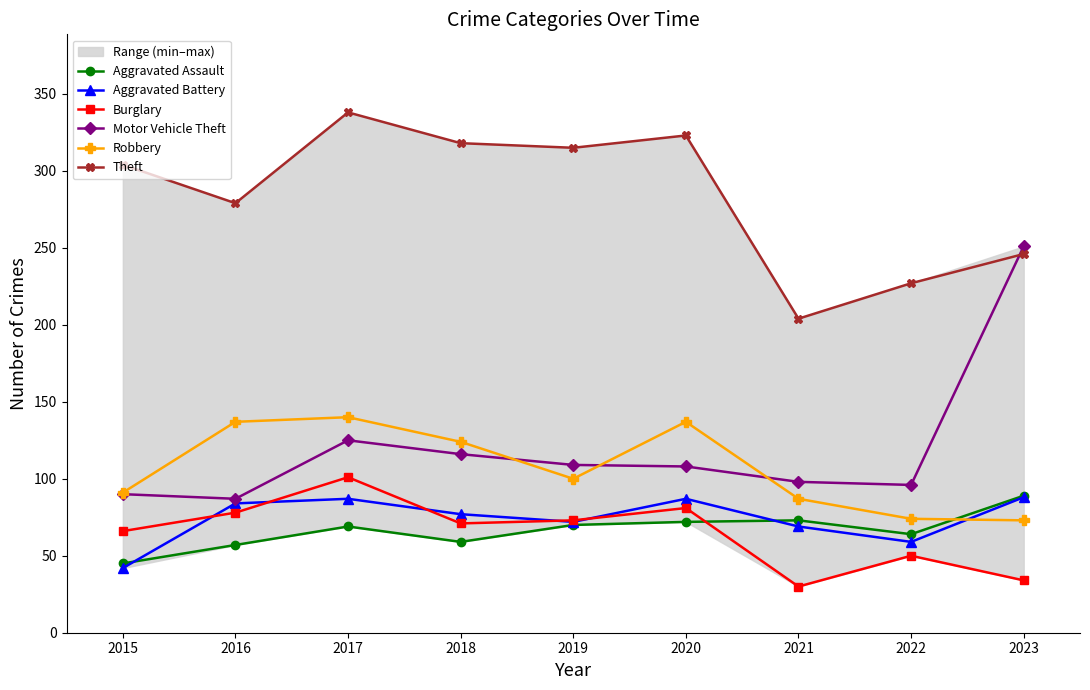

True or false: Theft and Aggravated Battery cross at least once.

False